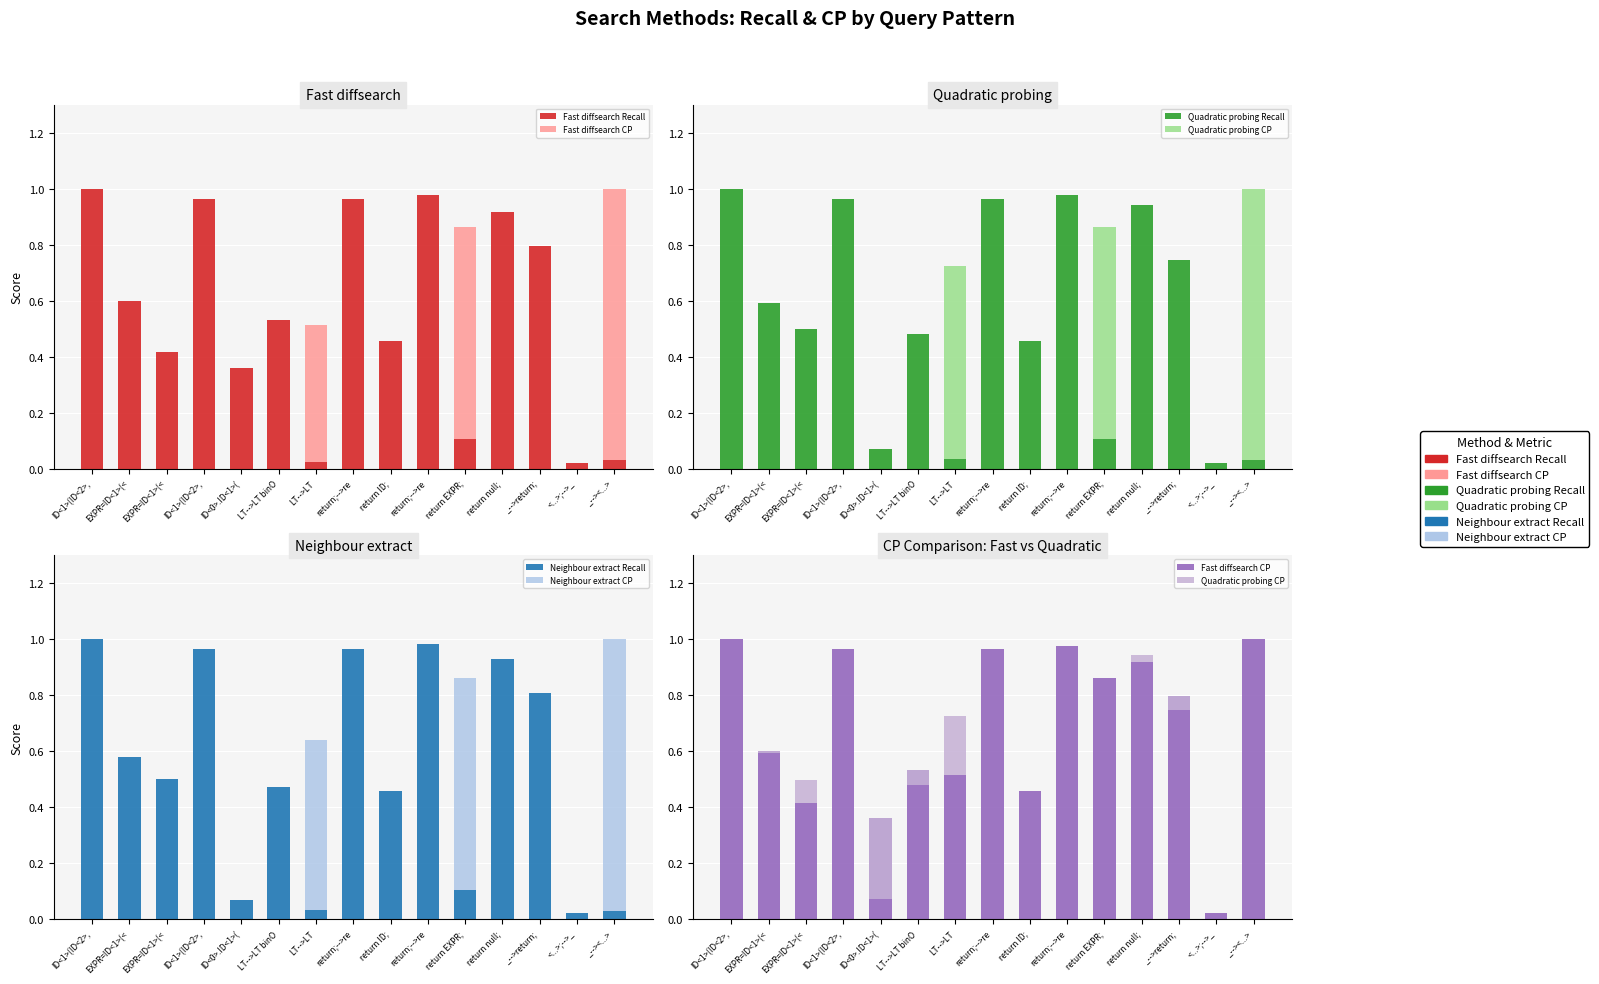

Is it true that Quadratic probing Recall equals 1.0 at ID<1>(ID<2>,?

True